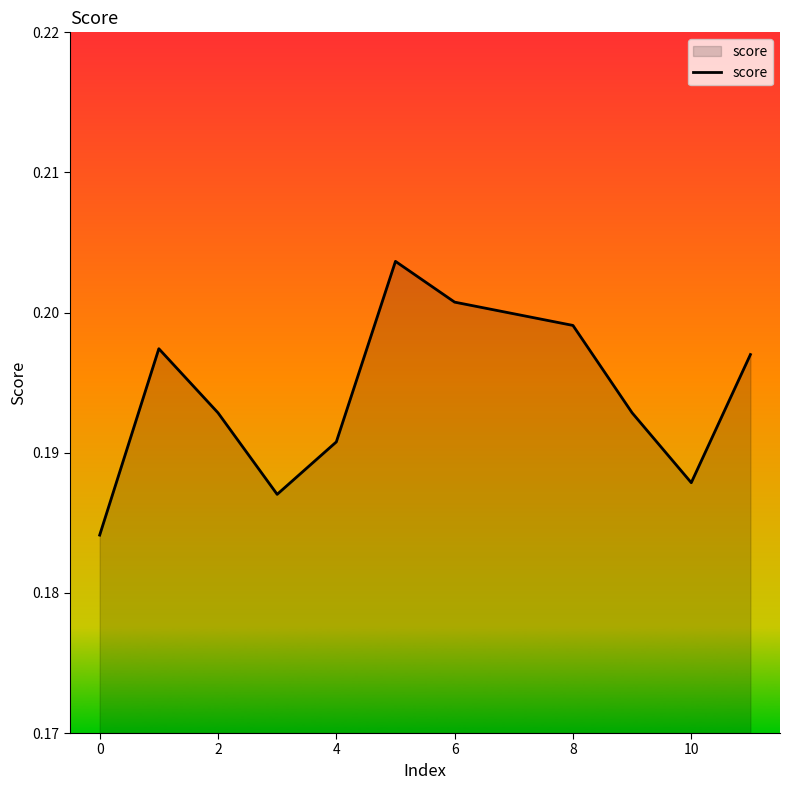

How many interior local peaks (higher than both neighbors) does the data have?

2